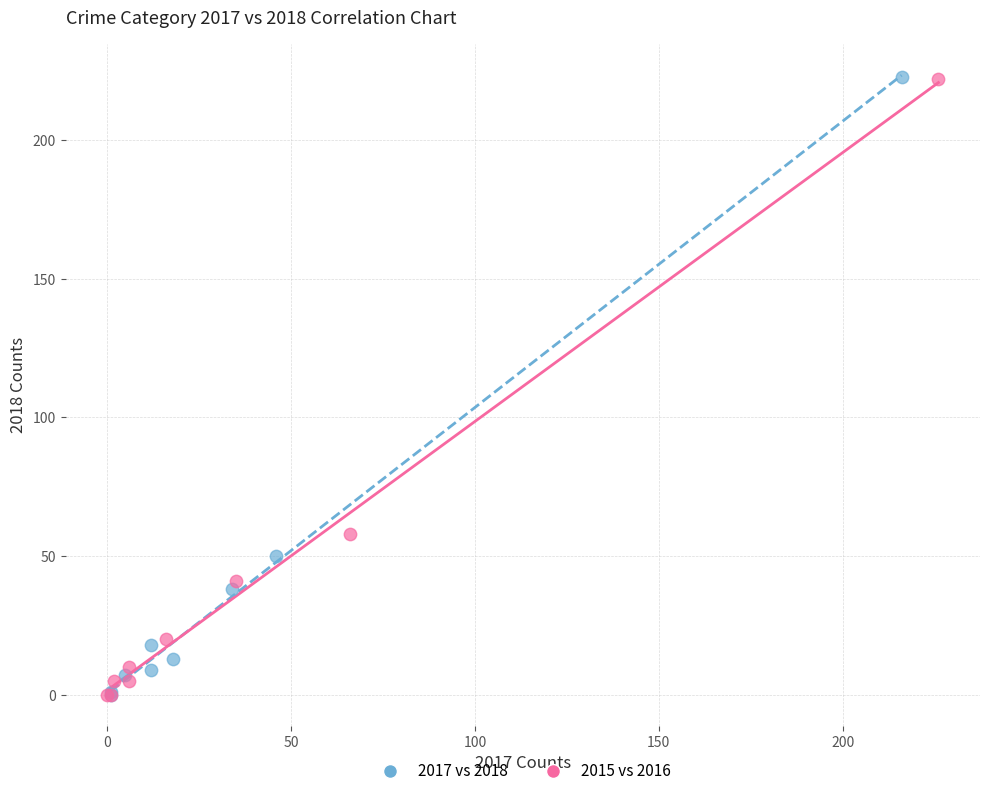

What are all the series names shown in the legend?

2017 vs 2018, 2015 vs 2016